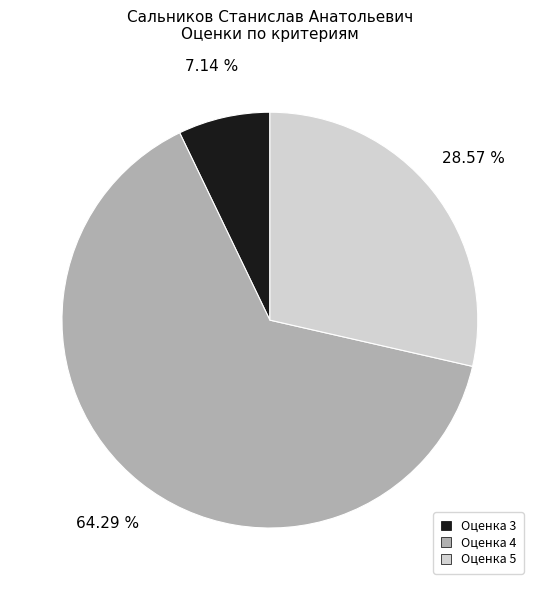

Is there a majority slice in this chart?

Yes